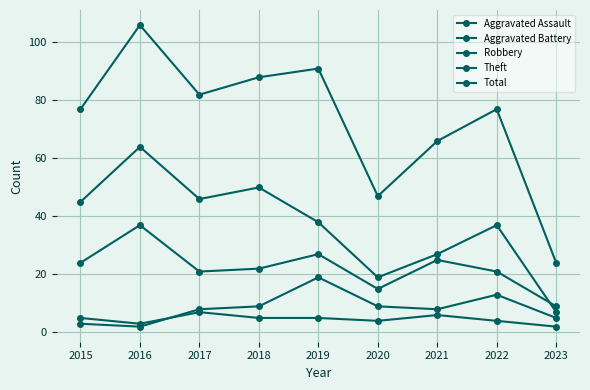

Count the number of data series in this chart.

5